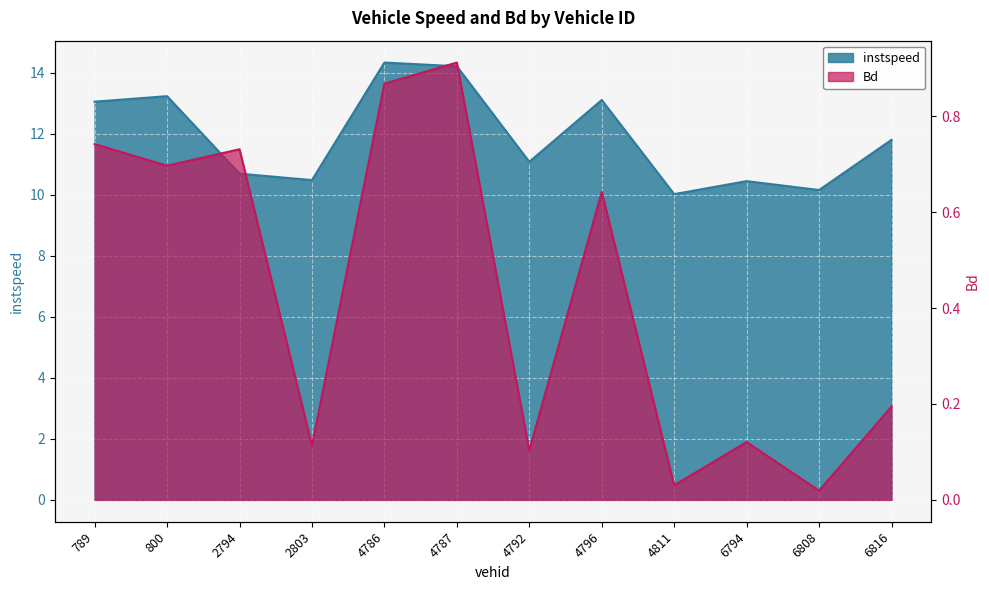

At which category is the sum across all series the highest?

4786